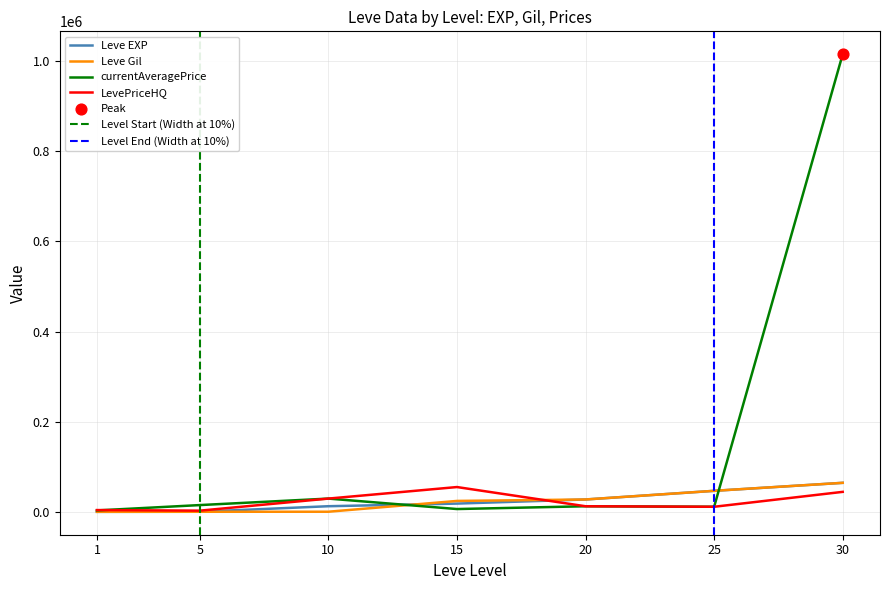

Which series has the largest total across all categories?

currentAveragePrice